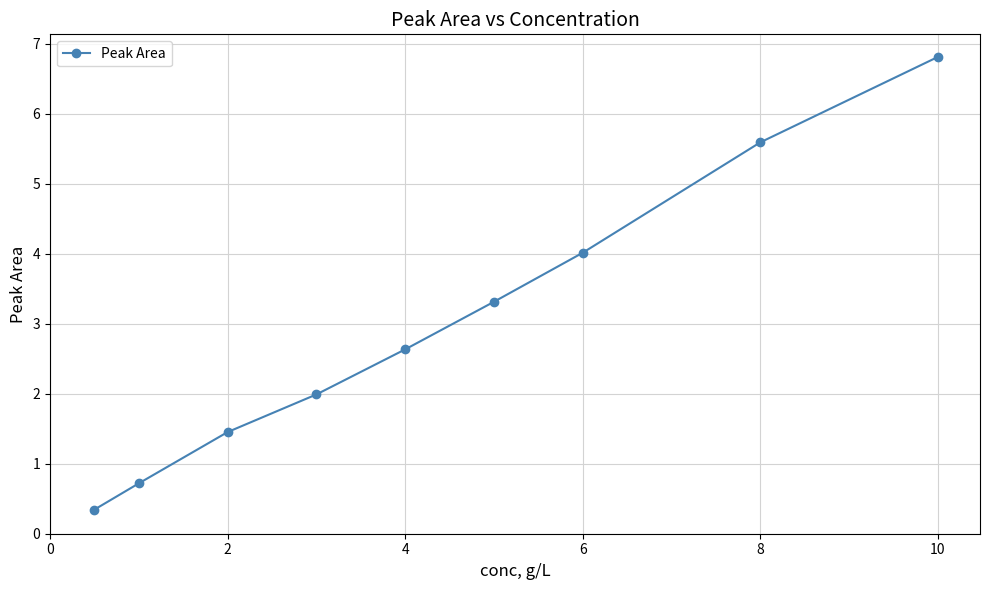

What is the greatest value displayed?

6.8